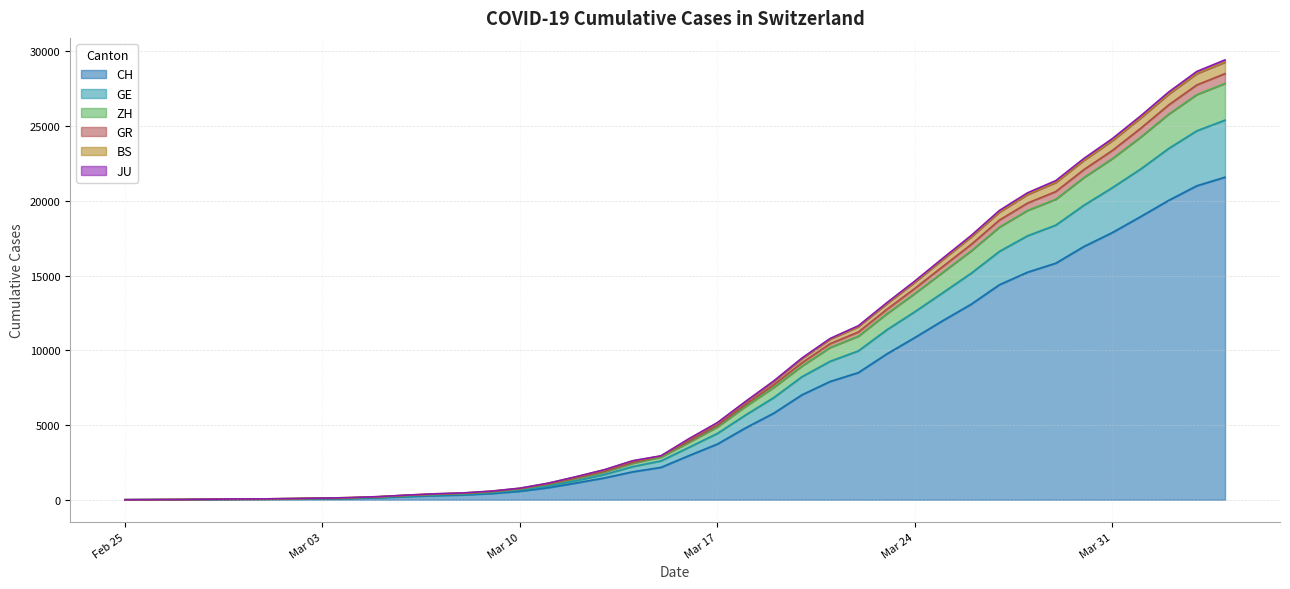

What is the maximum value for CH?

21587